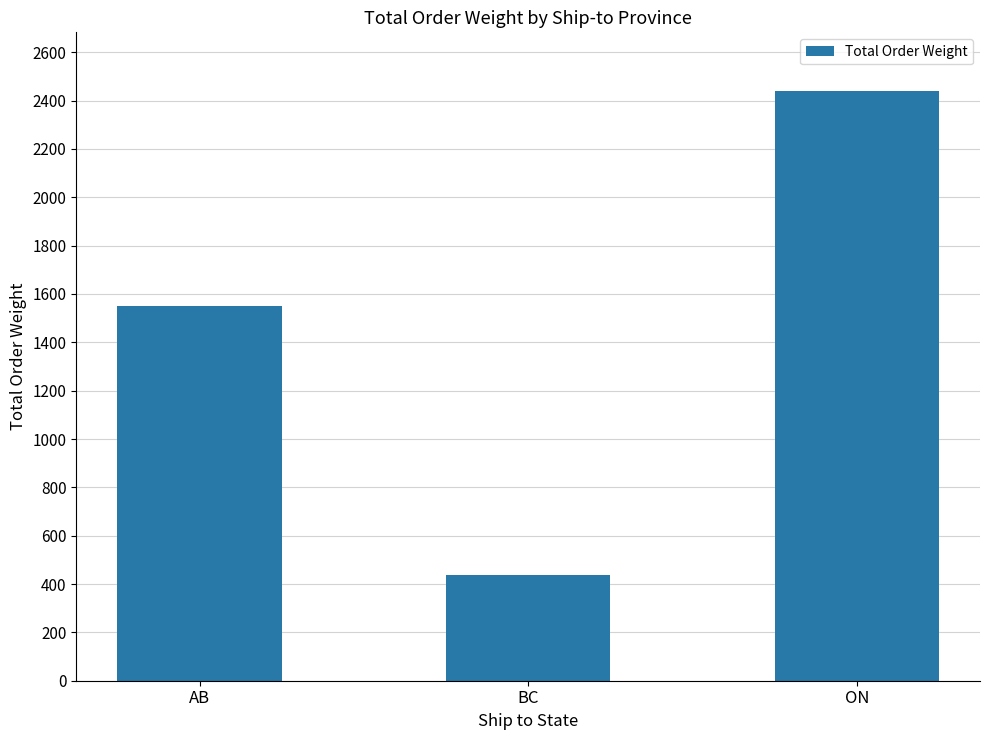

True or false: the data shows 686.7 at BC.

False